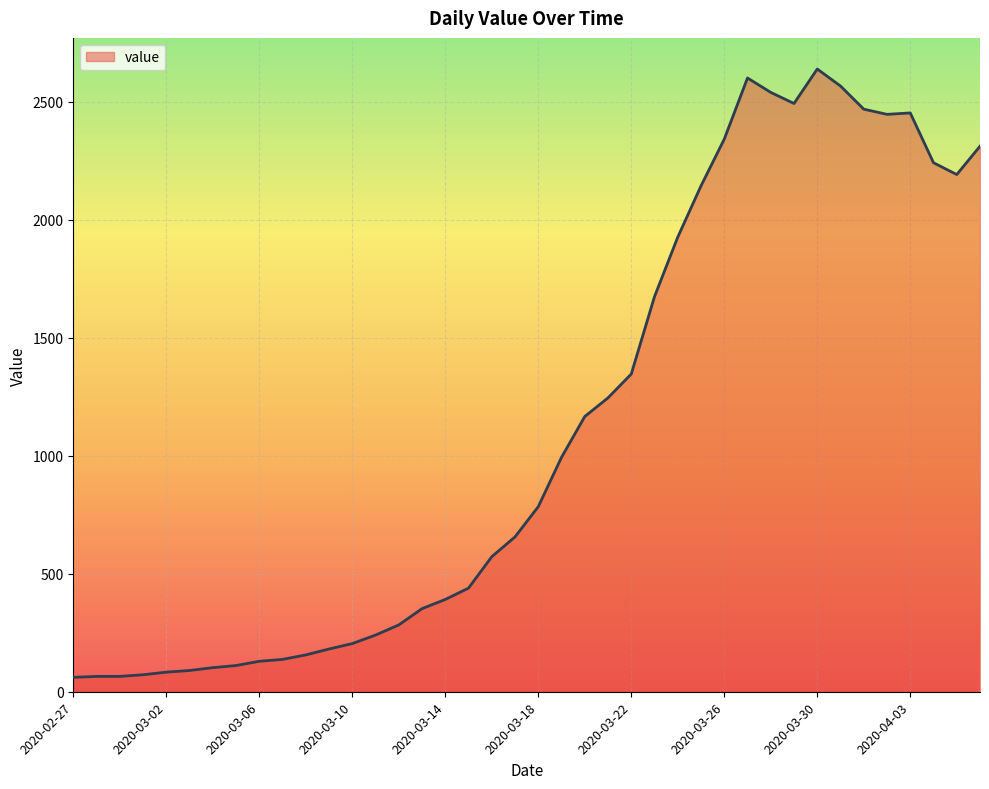

What is the maximum value shown in the chart?

2638